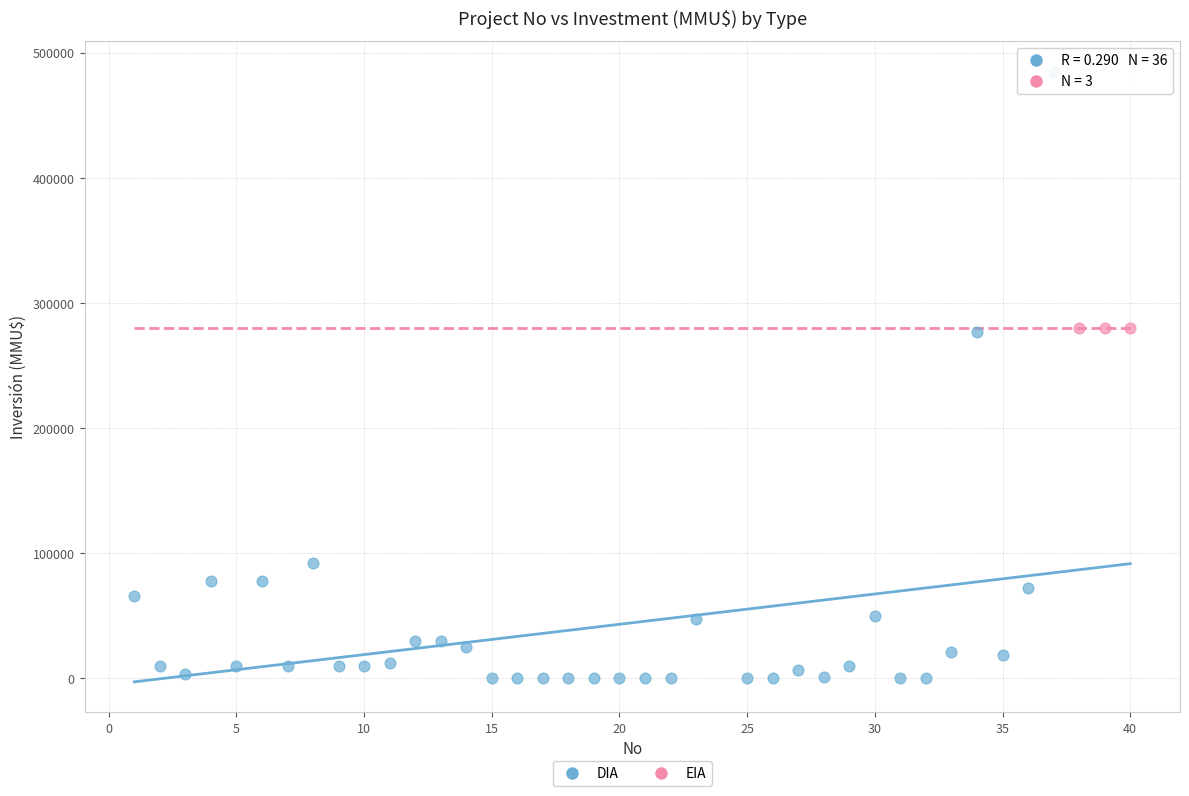

Which series reaches the minimum Y coordinate?

DIA